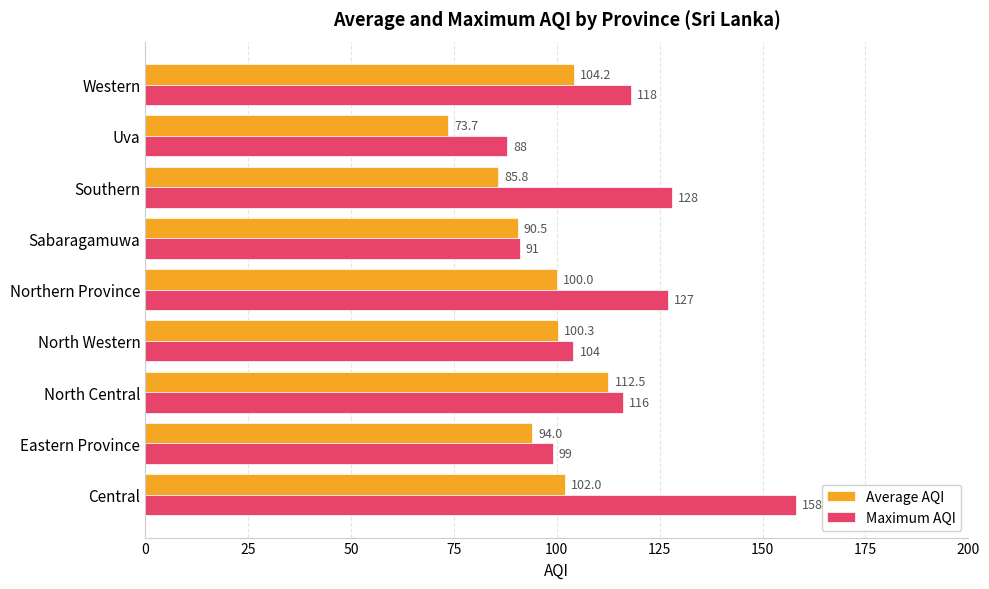

What value does the Average AQI series have at Western?

104.2